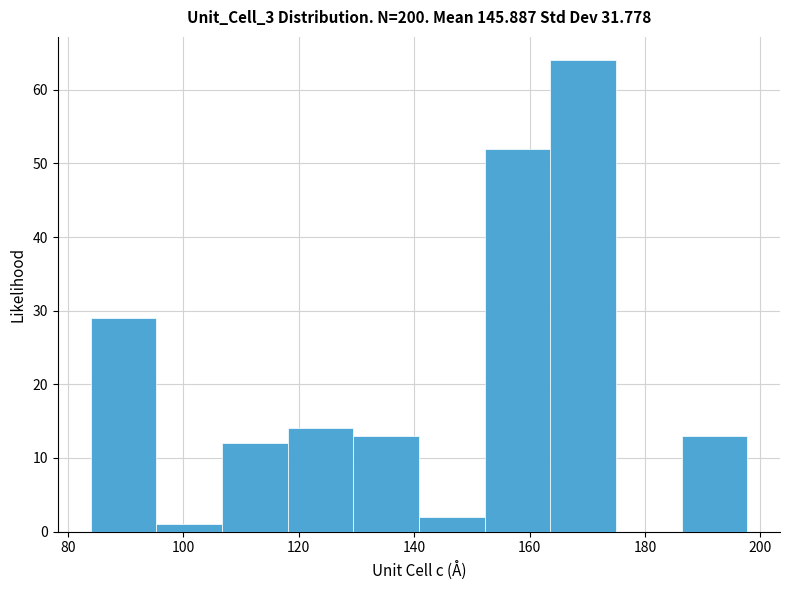

Reading left to right, transcribe this chart: for each bar, give the range it covers on the x-axis and its height. Neither the bar edges nor the heights are printed on the chart, so give them approximately, as read against the axes.

84 to 96: 29
96 to 106: 1
106 to 118: 12
118 to 130: 14
130 to 140: 13
140 to 152: 2
152 to 164: 52
164 to 174: 64
174 to 186: 0
186 to 198: 13